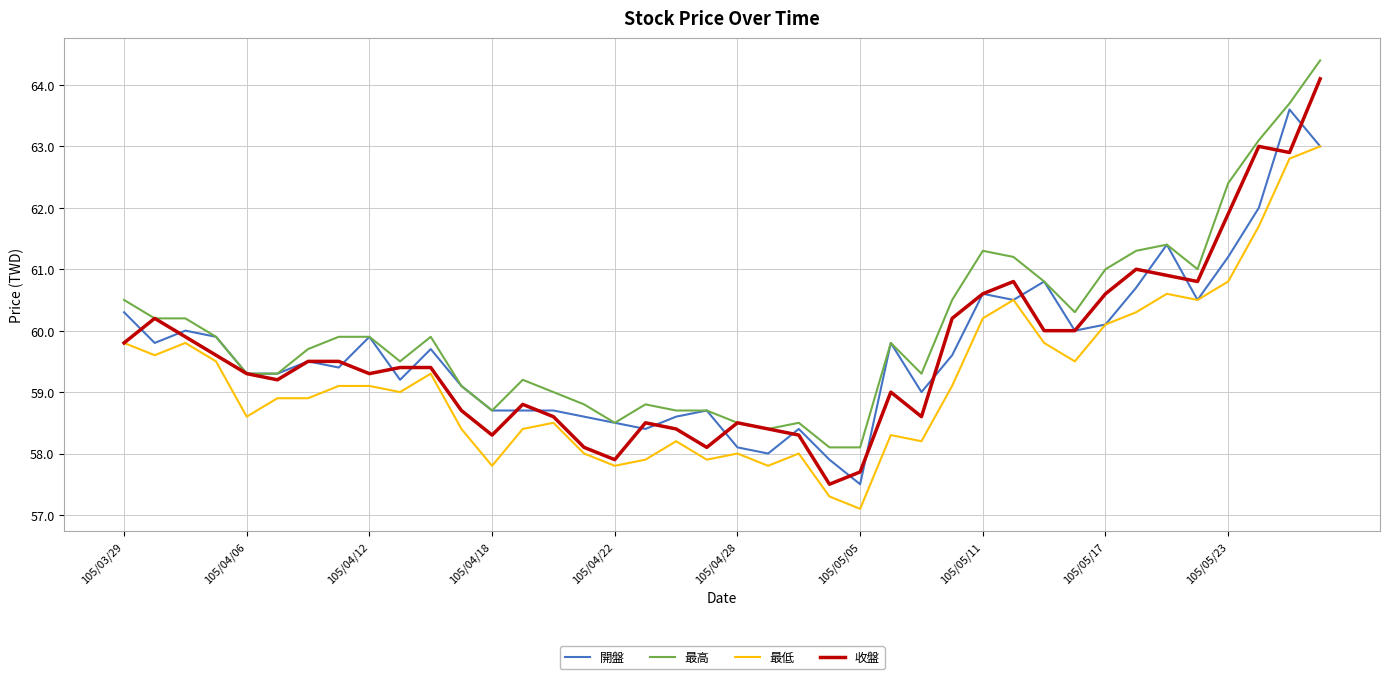

What is the difference between the maximum and minimum values in the 最高 series?

6.3